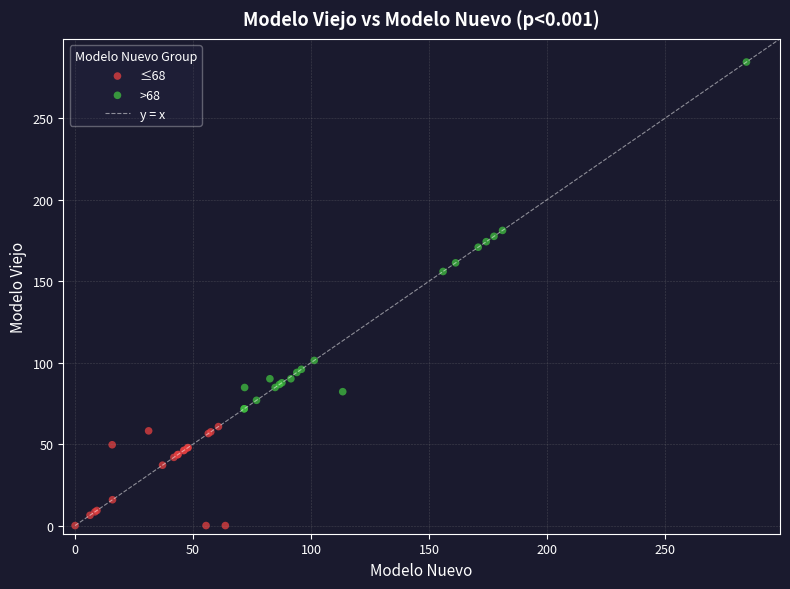

Which series has the largest Y range (max minus min)?

>68